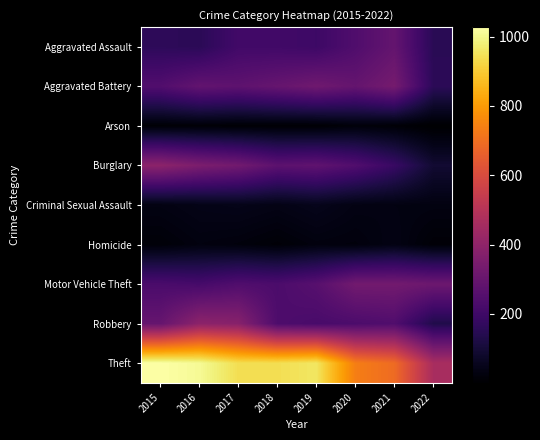

Reading right to left, extract all data points from this chart.

Aggravated Assault: 2022=152	2021=292	2020=242	2019=197	2018=206	2017=207	2016=154	2015=160
Aggravated Battery: 2022=157	2021=336	2020=294	2019=321	2018=297	2017=277	2016=288	2015=246
Arson: 2022=1	2021=14	2020=20	2019=8	2018=9	2017=9	2016=13	2015=11
Burglary: 2022=92	2021=186	2020=245	2019=281	2018=273	2017=327	2016=352	2015=393
Criminal Sexual Assault: 2022=31	2021=33	2020=36	2019=51	2018=40	2017=47	2016=43	2015=34
Homicide: 2022=14	2021=37	2020=24	2019=27	2018=15	2017=24	2016=29	2015=17
Motor Vehicle Theft: 2022=313	2021=329	2020=328	2019=260	2018=232	2017=243	2016=218	2015=228
Robbery: 2022=132	2021=244	2020=233	2019=224	2018=237	2017=381	2016=394	2015=297
Theft: 2022=465	2021=691	2020=736	2019=959	2018=941	2017=941	2016=1009	2015=1027